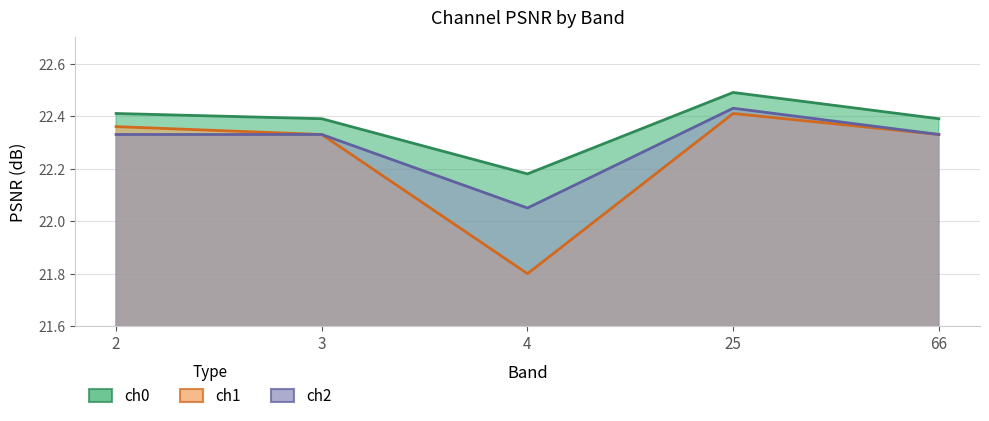

How many interior local valleys does the ch2 series have?

1